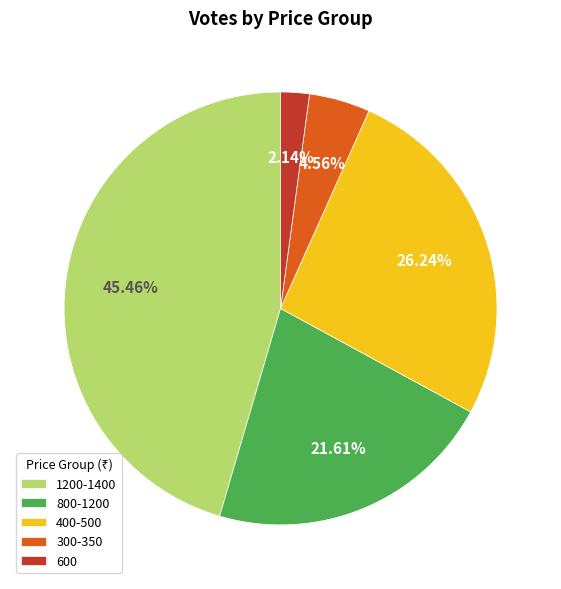

Does 1200-1400 account for over 50% of the chart?

No